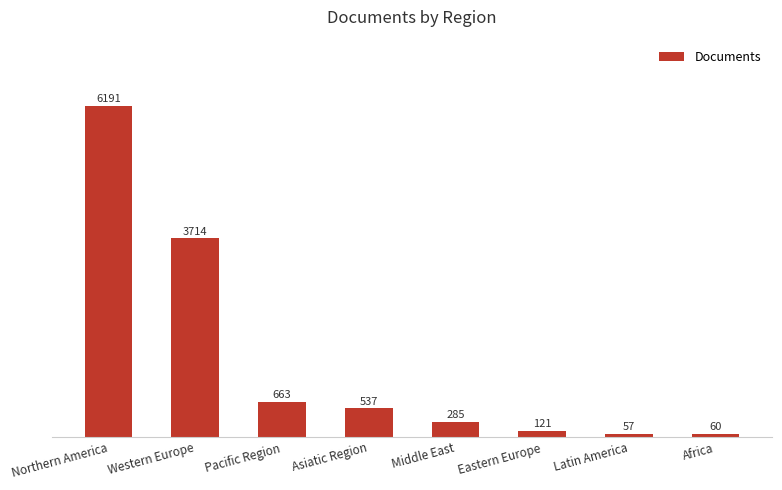

Rank the categories by value from highest to lowest.

Northern America, Western Europe, Pacific Region, Asiatic Region, Middle East, Eastern Europe, Africa, Latin America